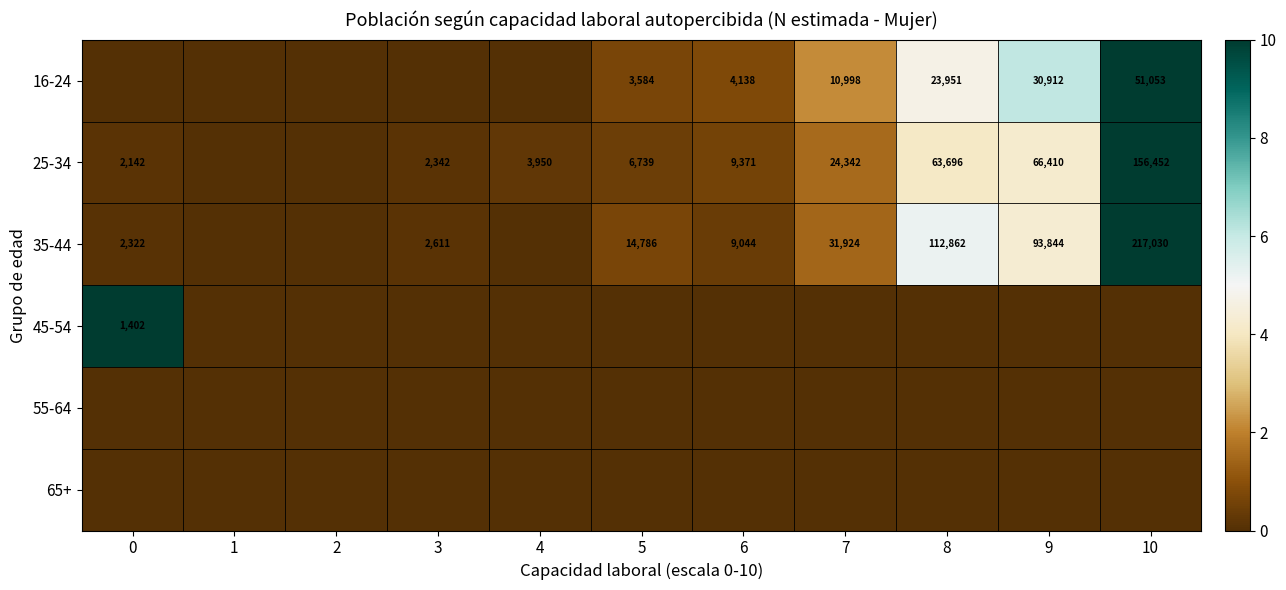

Is the value of 16-24 at 6 greater than the value of 35-44 at 8?

No